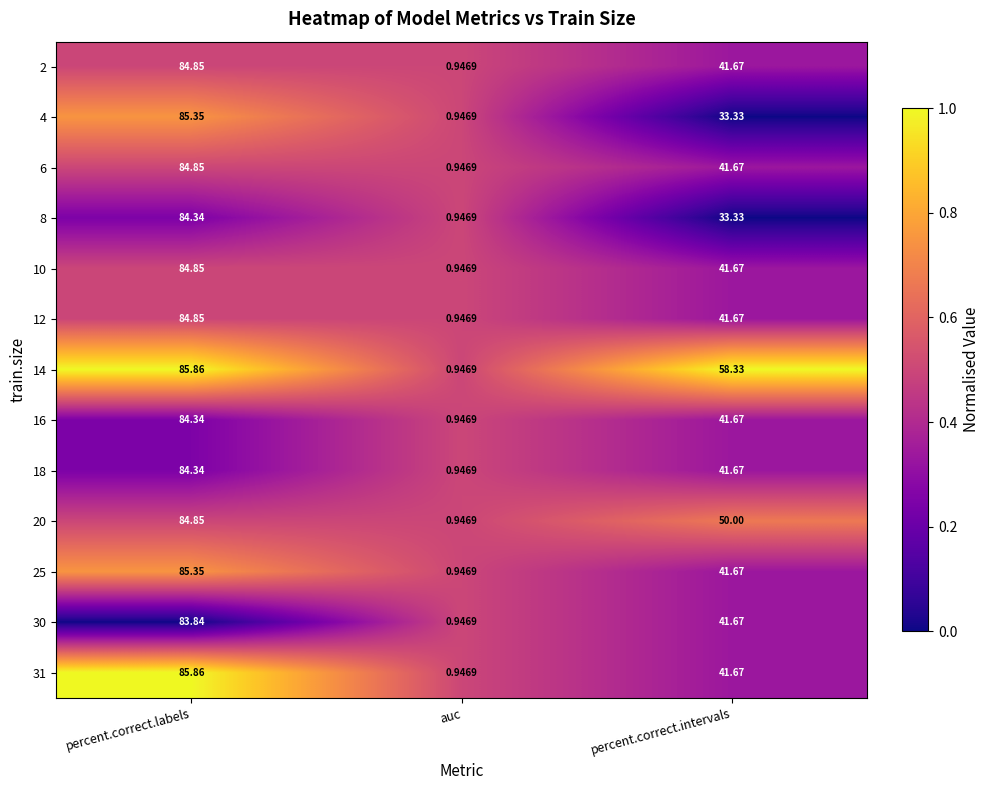

What is the difference between the highest and lowest values at percent.correct.labels?

2.0